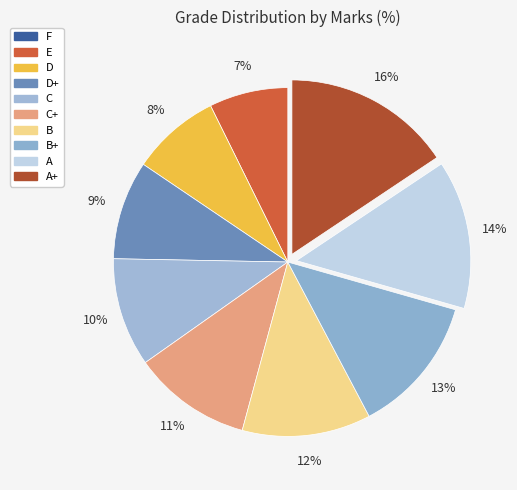

Is there a majority slice in this chart?

No